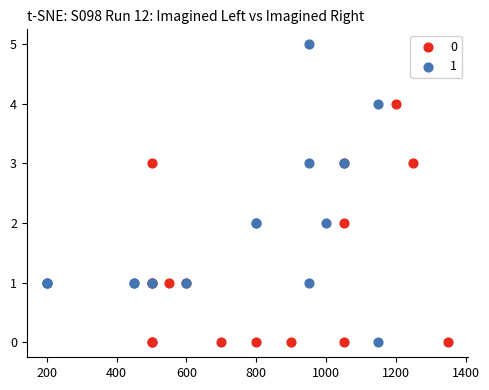

What are all the series names shown in the legend?

0, 1